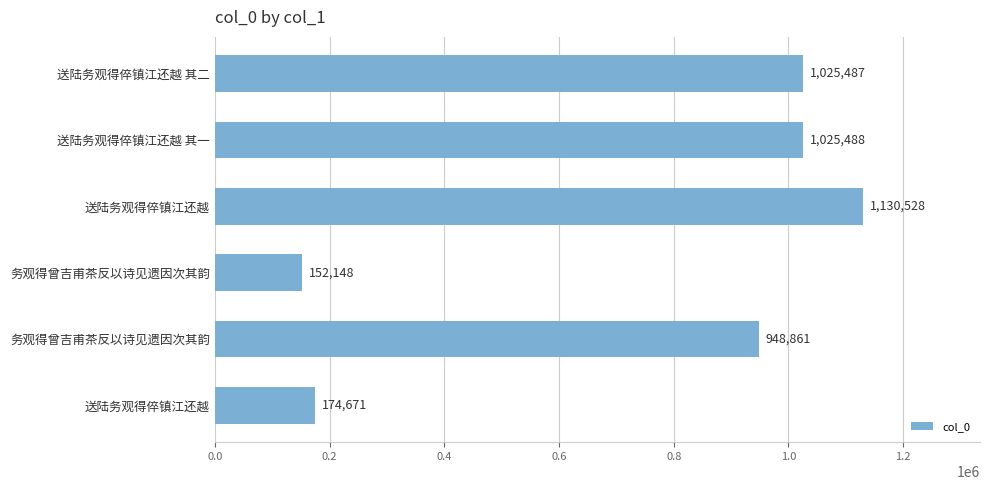

How many bars are there in total?

6